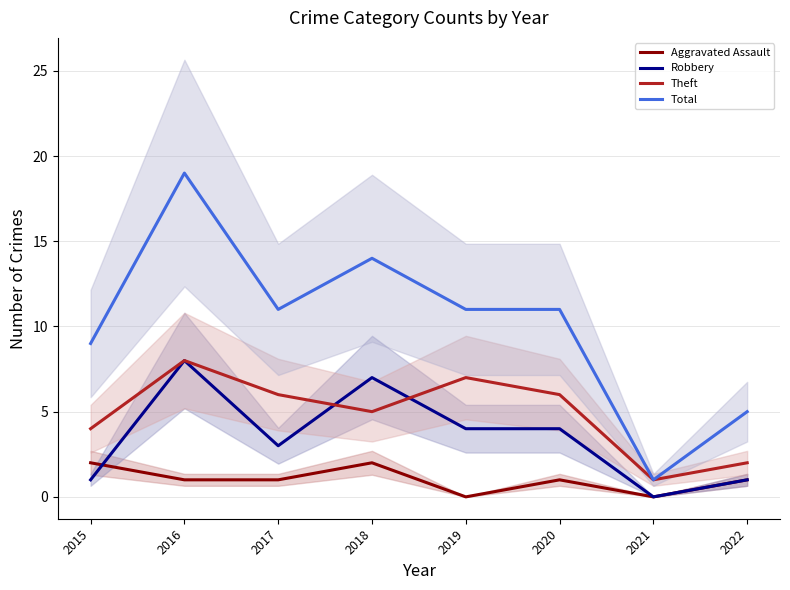

Rank the series at 2020 from lowest to highest value.

Aggravated Assault, Robbery, Theft, Total